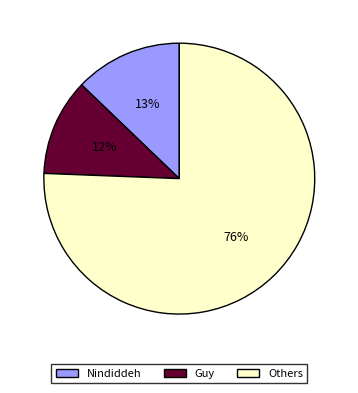

Which slice is the largest?

Others